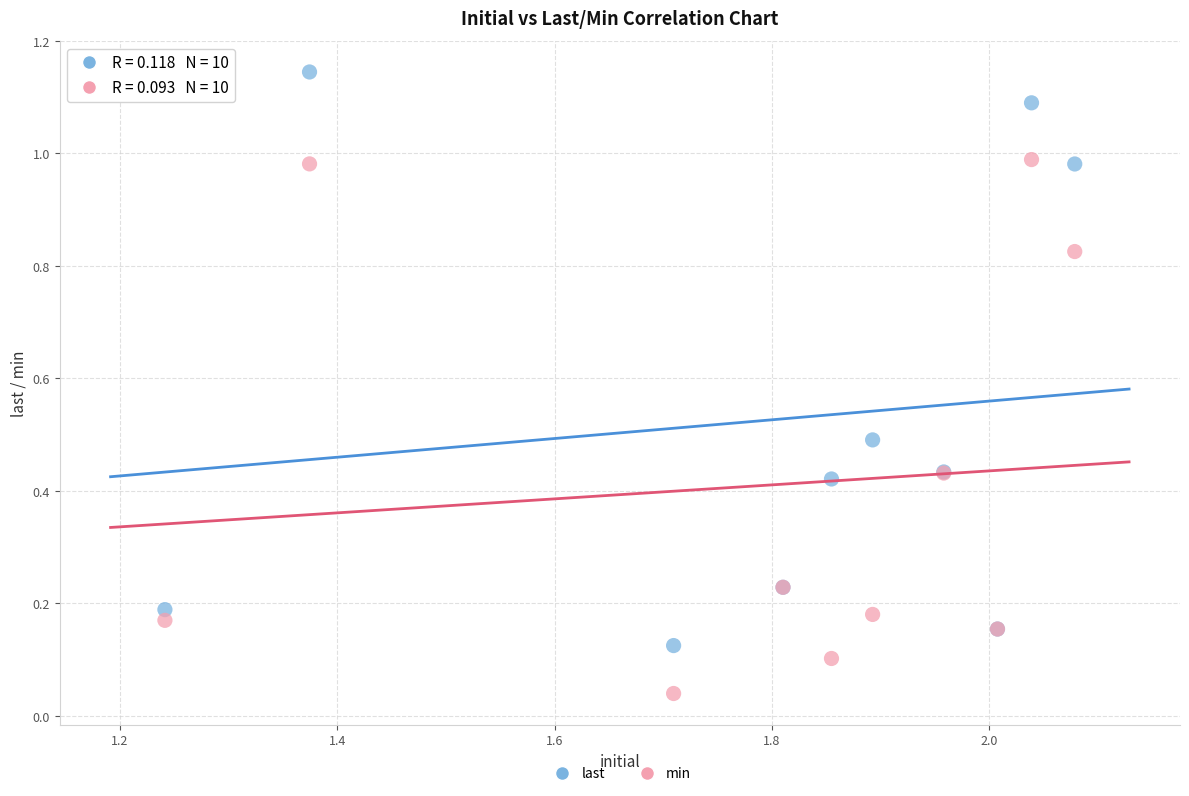

Which series has the largest Y range (max minus min)?

last